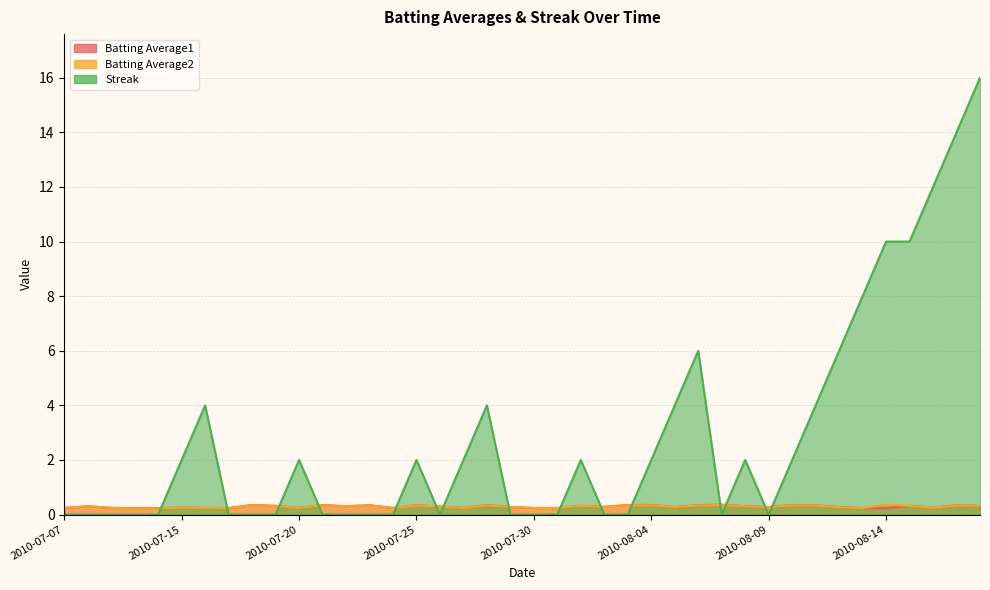

Which has a higher value, 2010-08-14 or 2010-07-19?

2010-07-19